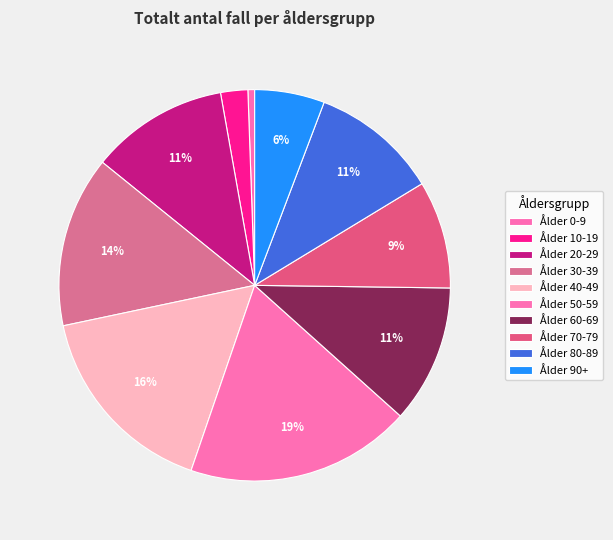

What is the change in value from Ålder 30-39 to Ålder 40-49?

+1279